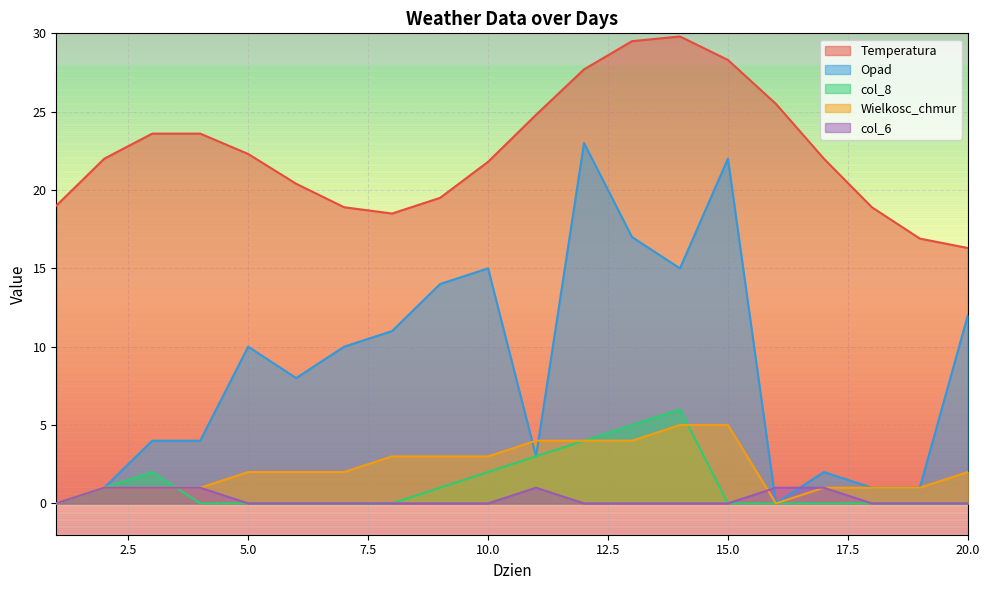

Is it true that col_6 equals 1.0 at 17?

True